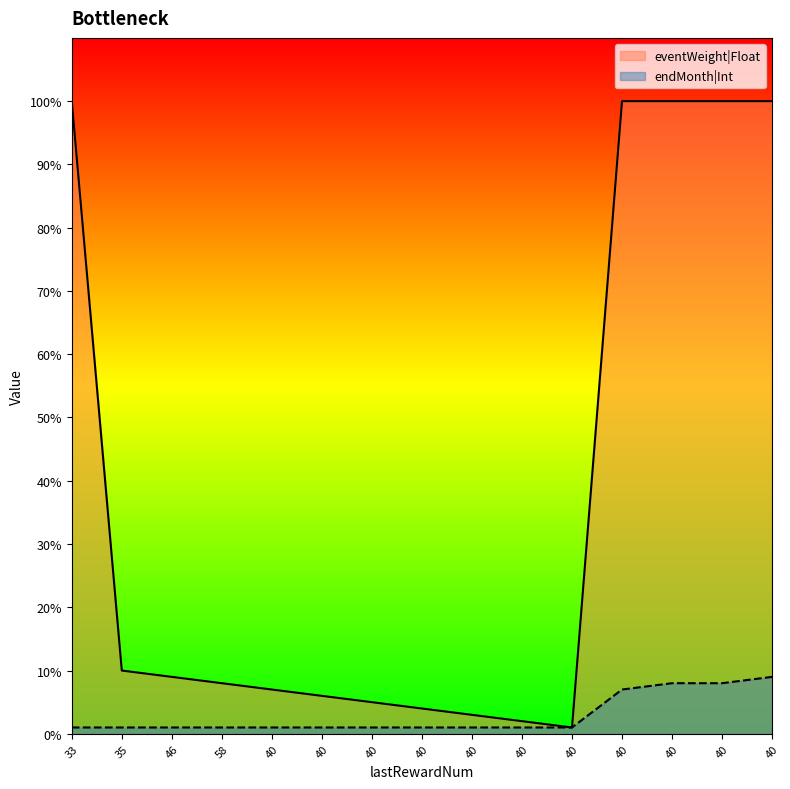

At which label is eventWeight|Float closest to 50?

35